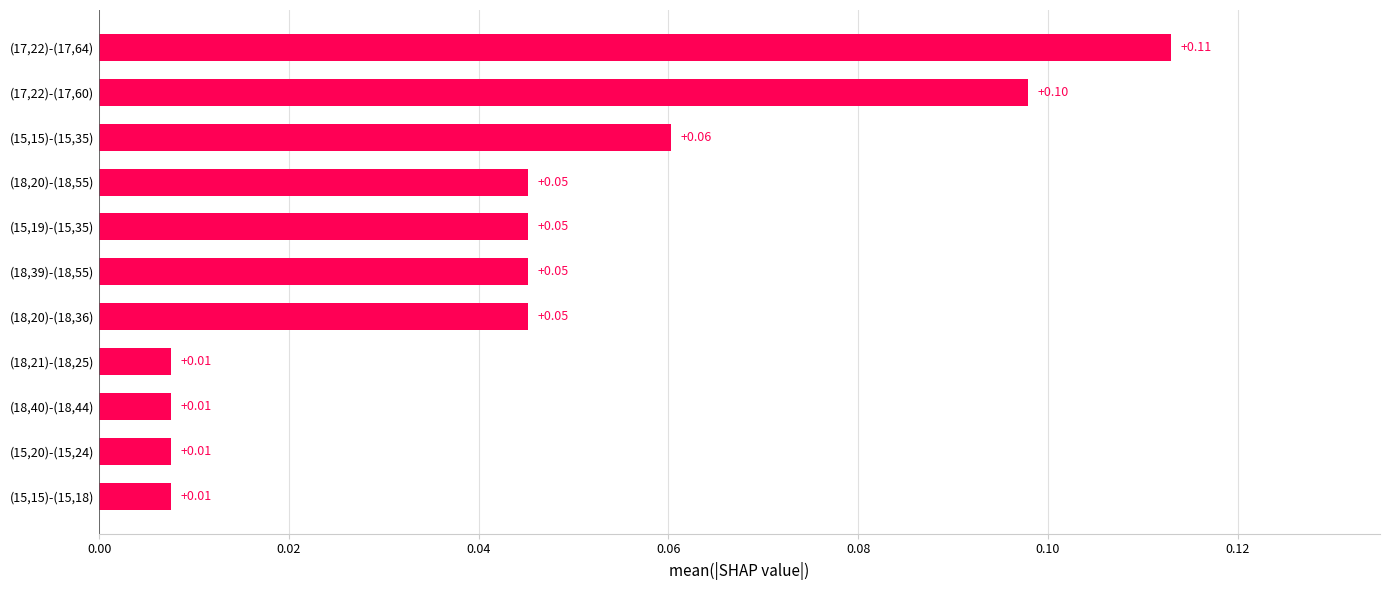

What is the change in value from (18,20)-(18,55) to (17,22)-(17,64)?

+0.1